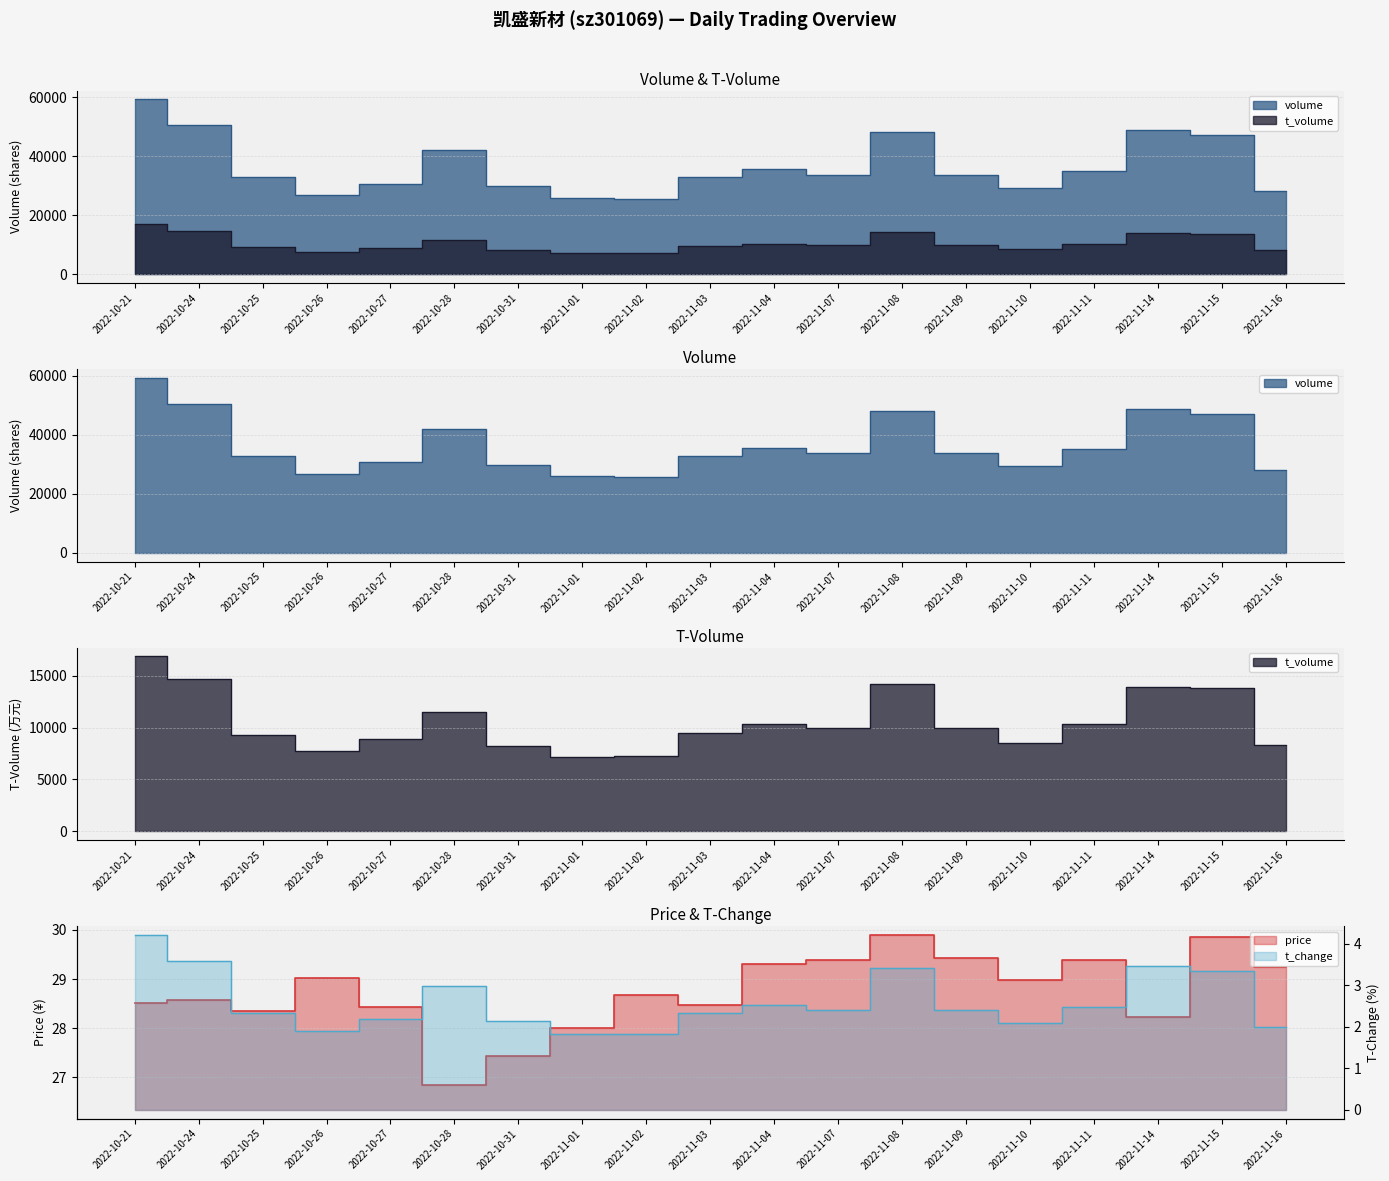

What are all the series names shown in the legend?

volume, t_volume, price, t_change